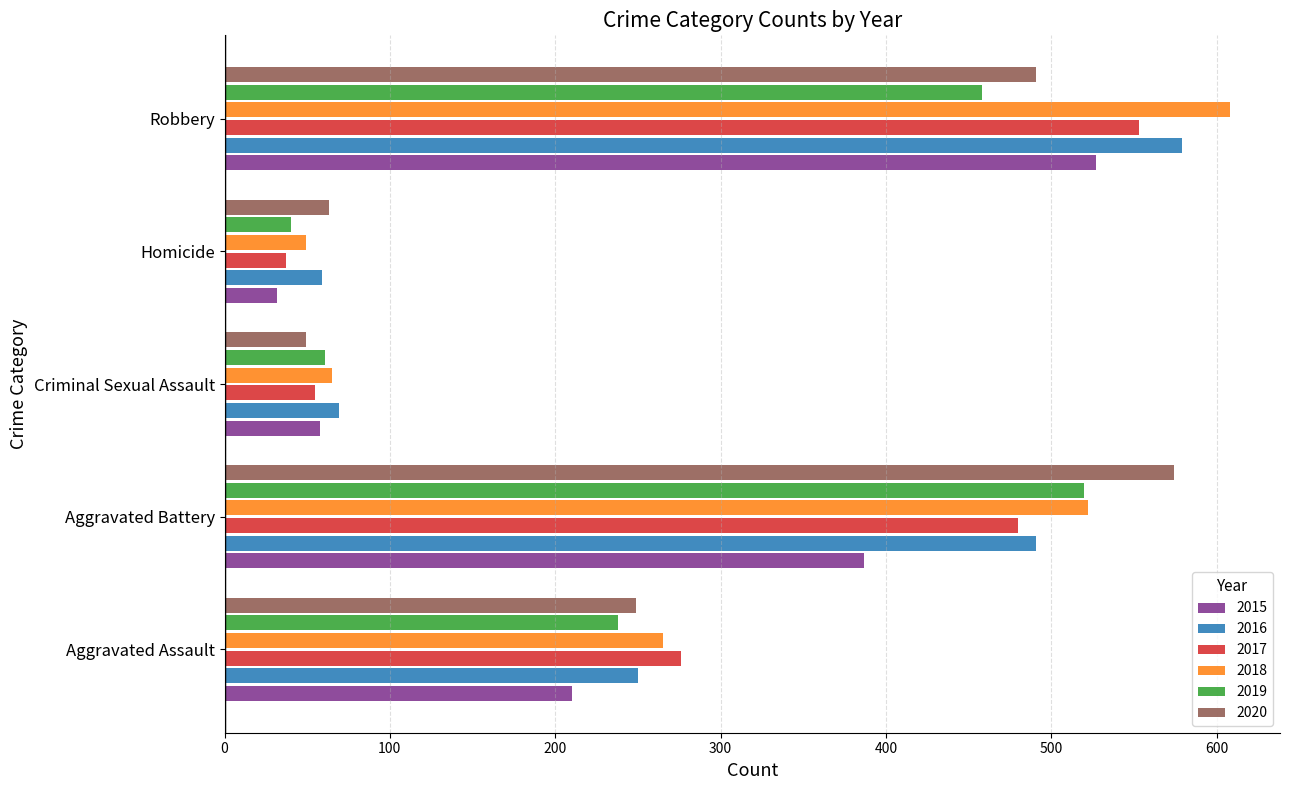

Between Aggravated Battery and Criminal Sexual Assault, which series saw the biggest shift?

2020